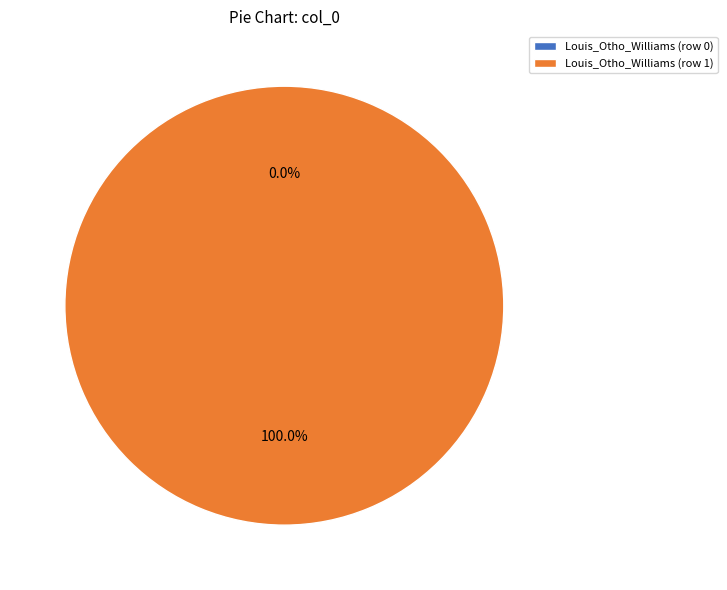

To the nearest percent, what percentage of the pie is Louis_Otho_Williams (row 1)?

100%